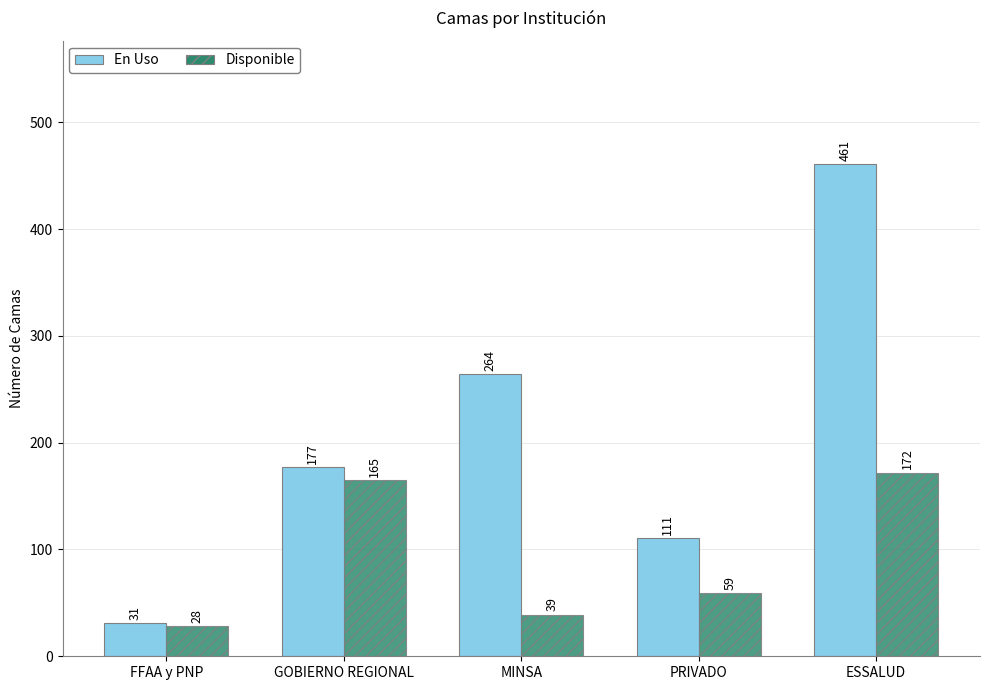

How many En Uso values are between 111 and 264?

3